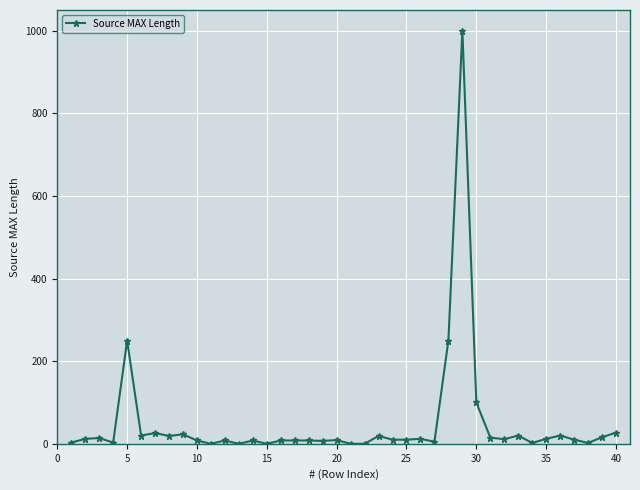

True or false: the data has more than 0 interior local peaks.

True